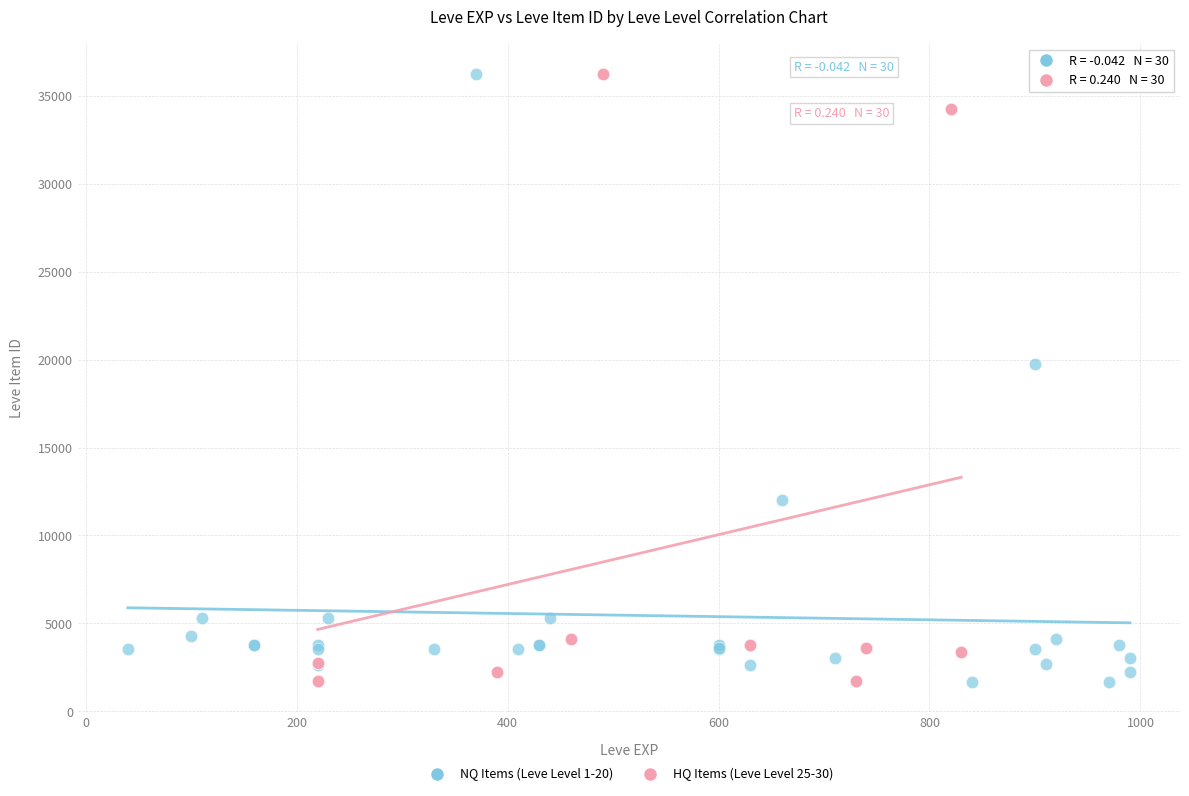

What are all the series names shown in the legend?

NQ Items (Leve Level 1-20), HQ Items (Leve Level 25-30)